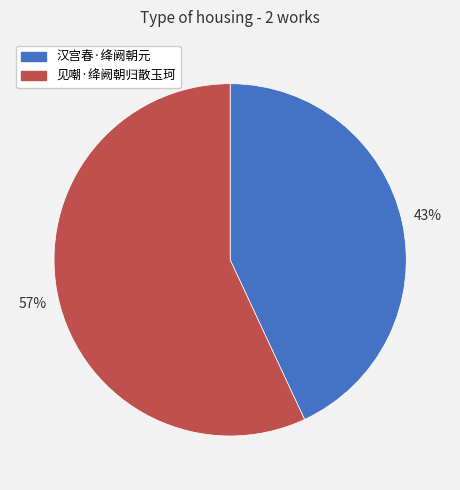

The 见嘲·绛阙朝归散玉珂 slice represents 68% of the pie. True or false?

False